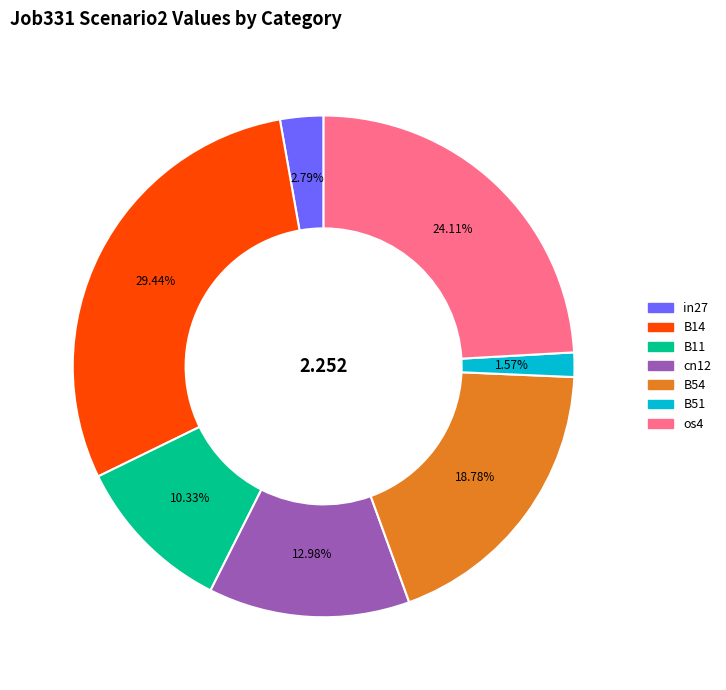

Rank the categories by value from highest to lowest.

B14, os4, B54, cn12, B11, in27, B51